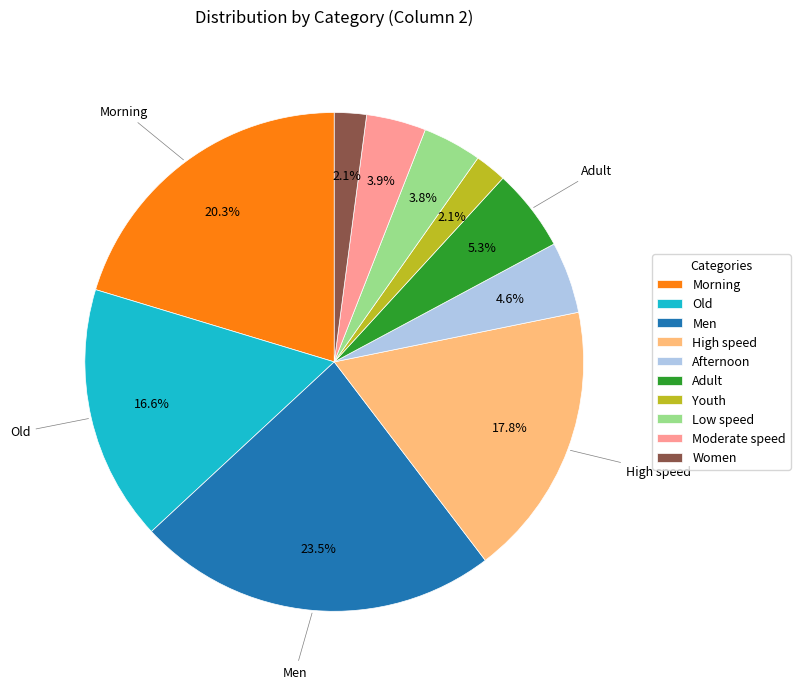

Does High speed represent more than half of the total?

No